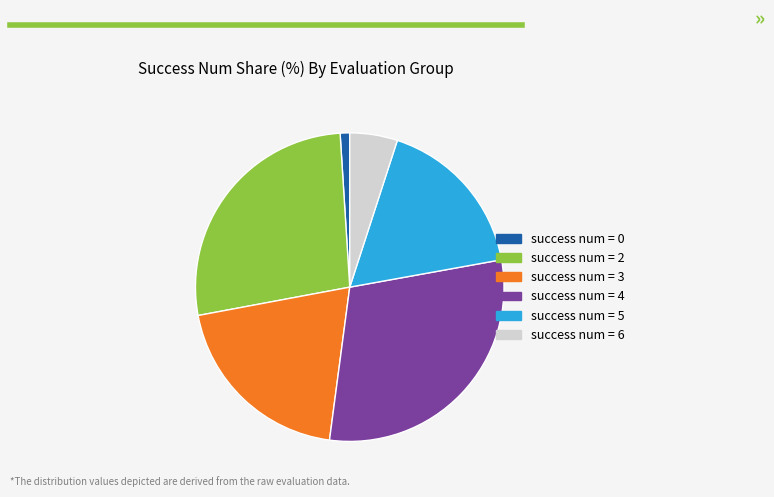

Which has a higher value, success num = 0 or success num = 6?

success num = 6